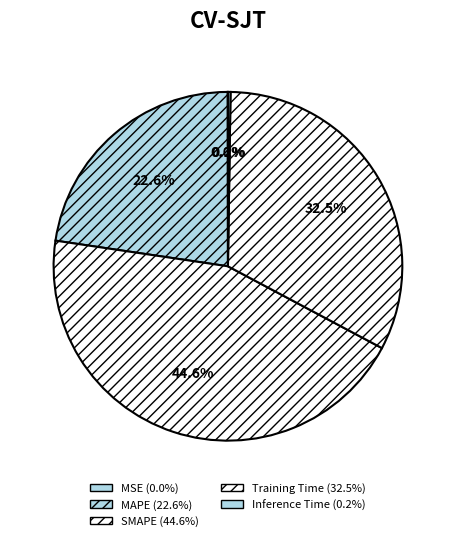

To the nearest percent, what percentage of the pie is SMAPE?

45%